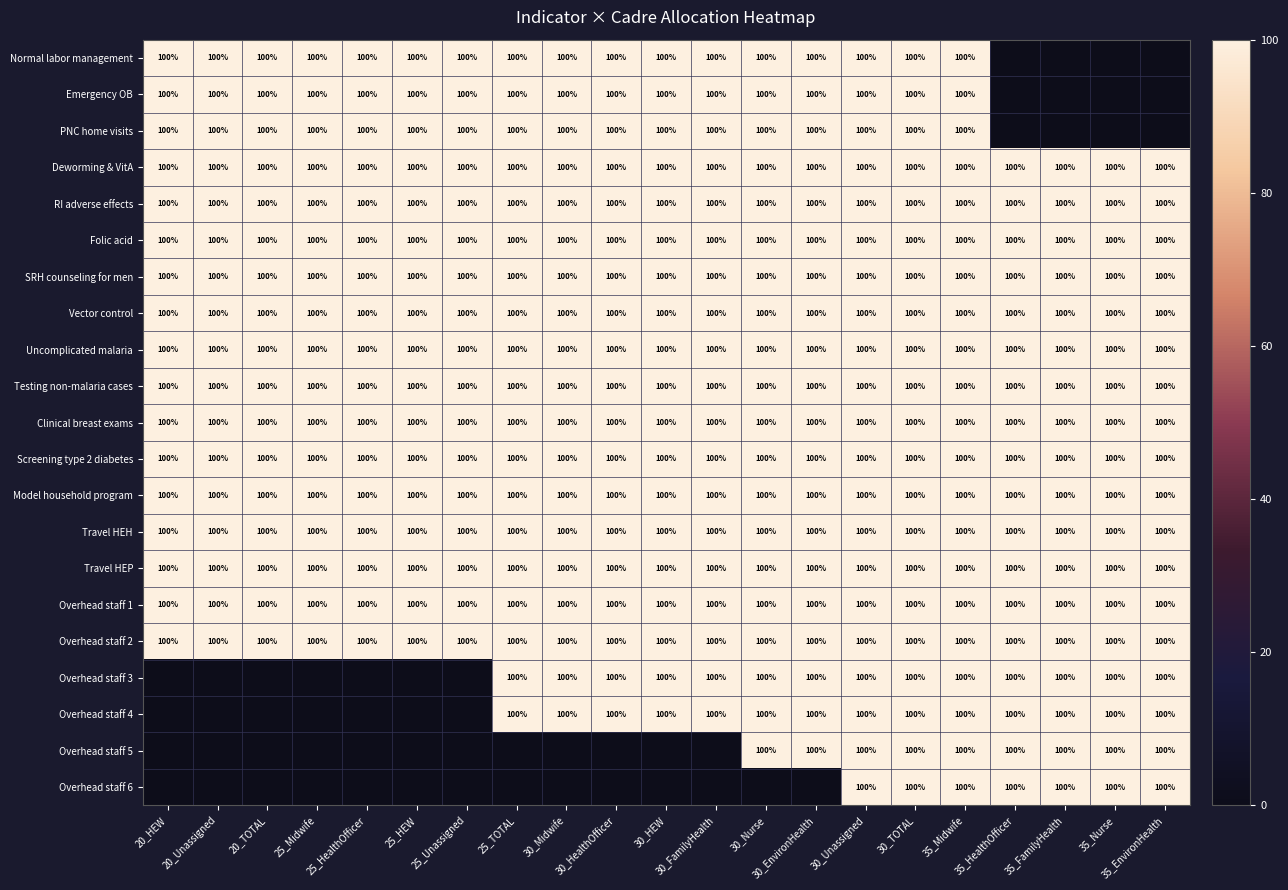

Which label corresponds to the smallest value in the chart?

35_HealthOfficer